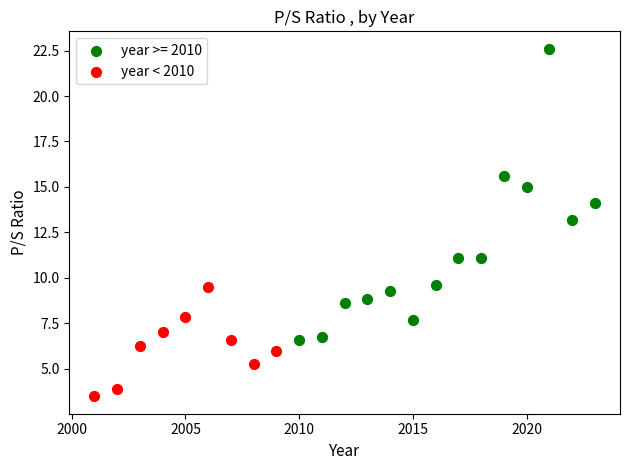

Which series has the largest Y range (max minus min)?

year >= 2010